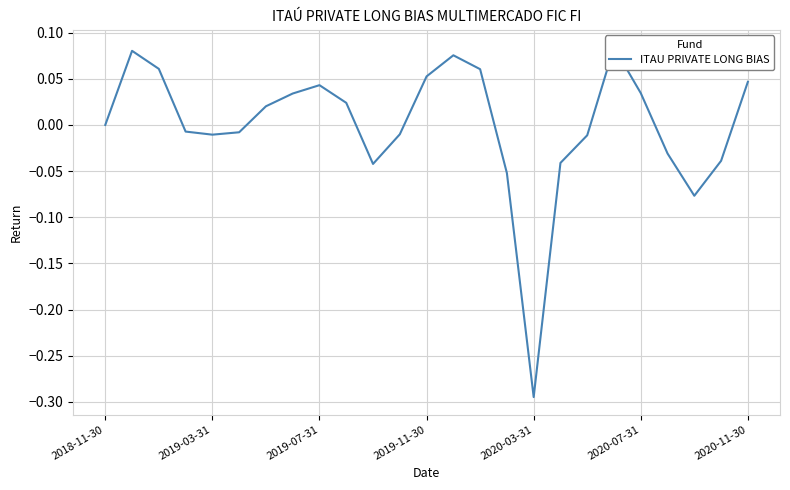

True or false: there are more than 2 points higher than both neighbors.

True